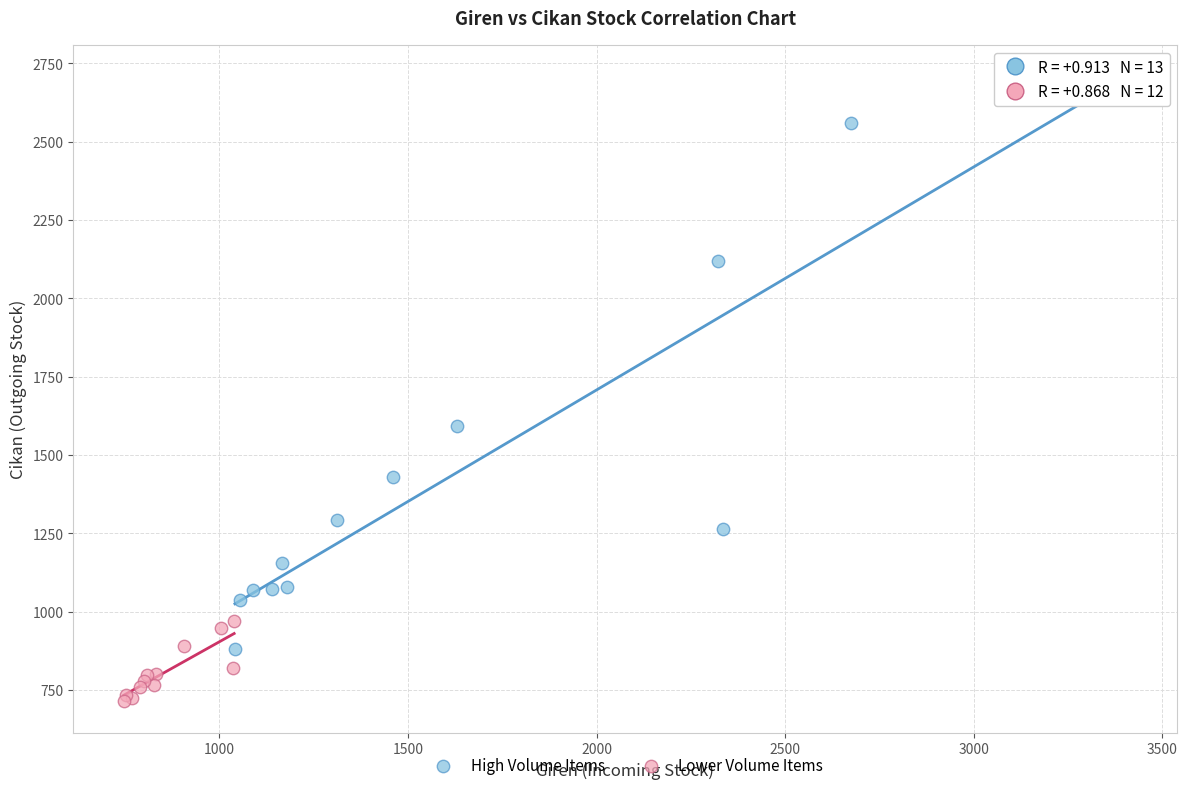

What are all the series names shown in the legend?

High Volume Items, Lower Volume Items